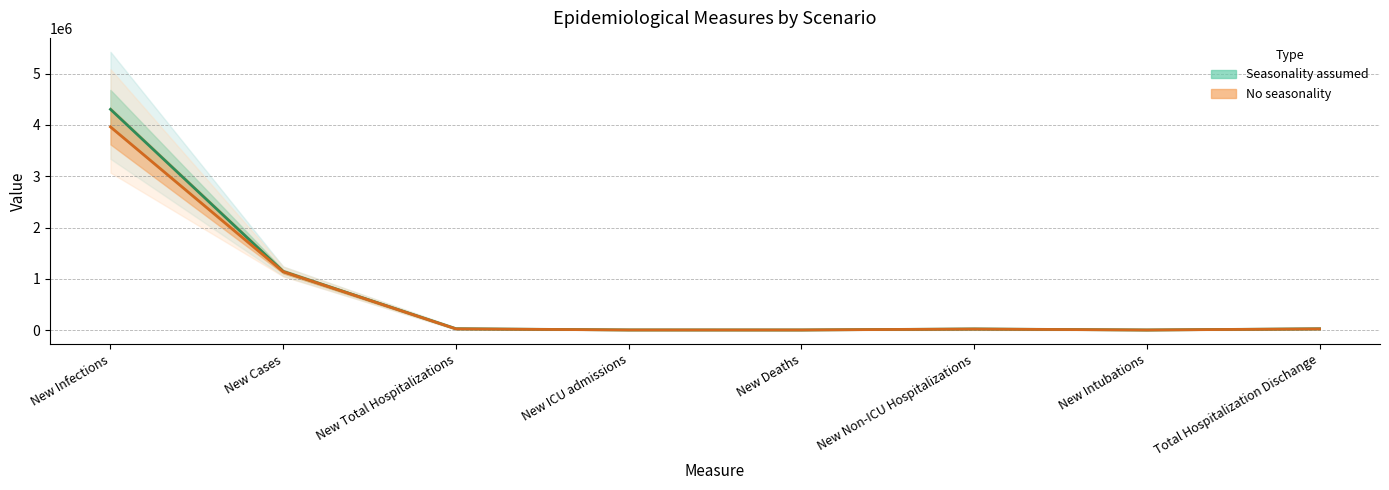

List the series in order of their overall mean, highest first.

Seasonality assumed - median, No seasonality - median